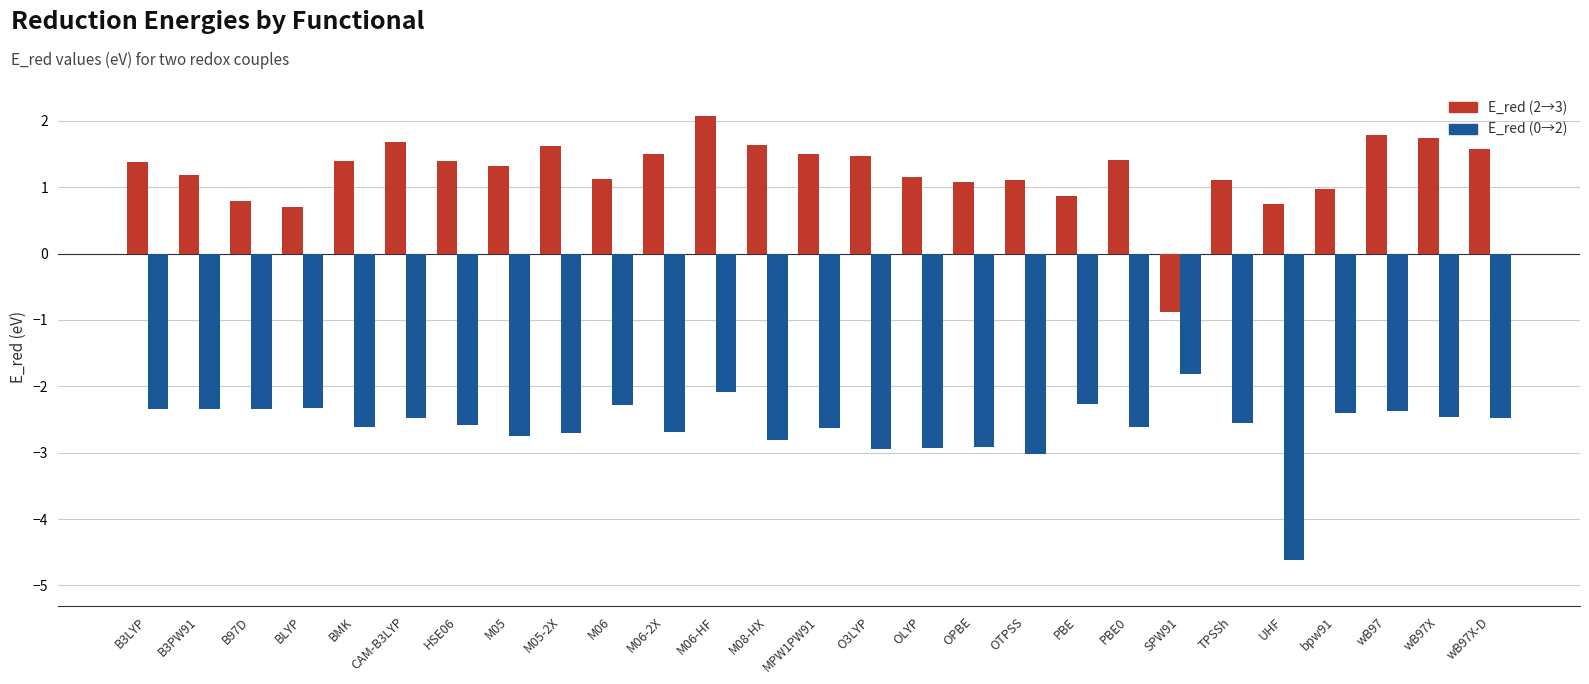

How many positive values does the E_red (2→3) series have?

26